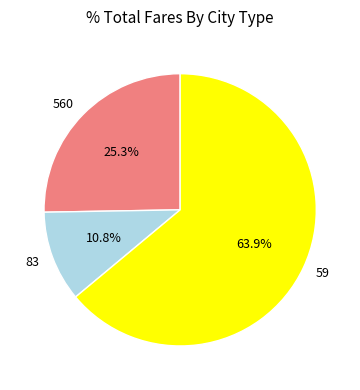

How many slices are in this pie chart?

3